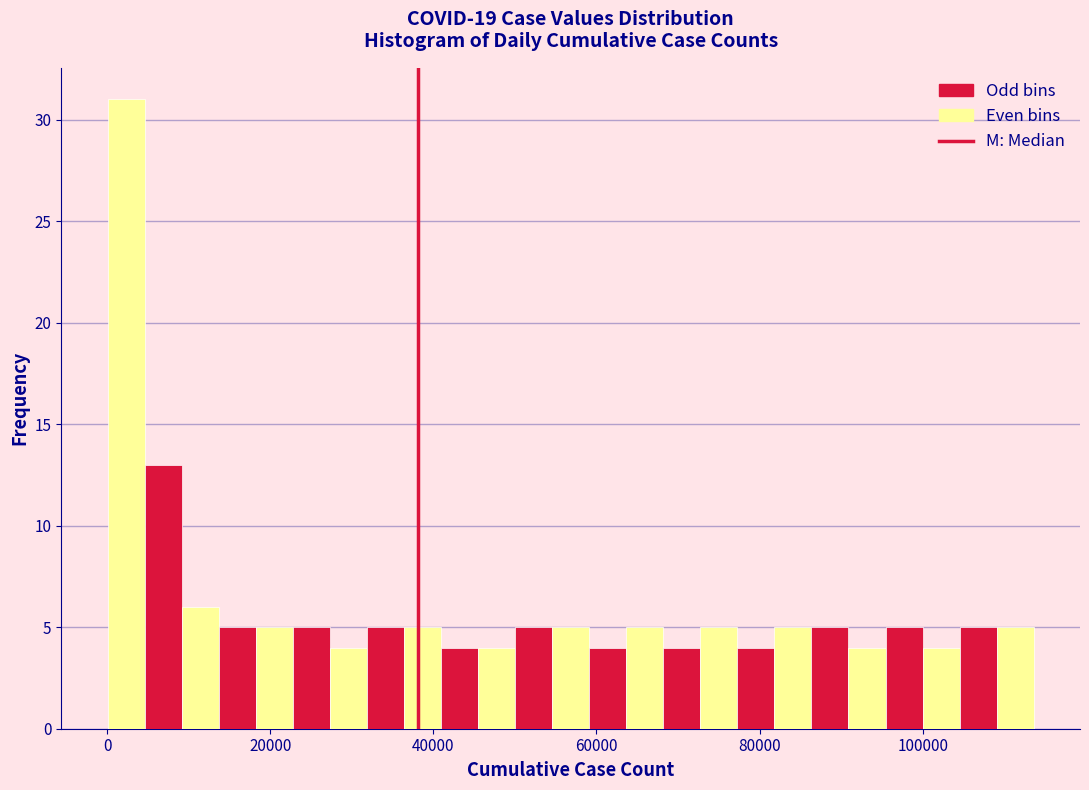

Around what value on the x-axis is the tallest bar? Give the approximate position of its centre, as read against the axis.

2000